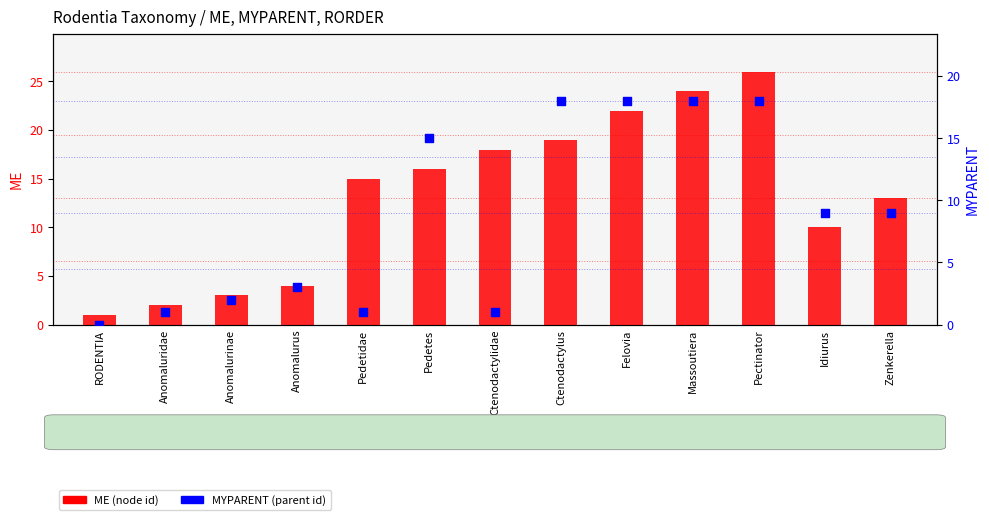

At how many categories does at least one series exceed 24?

1